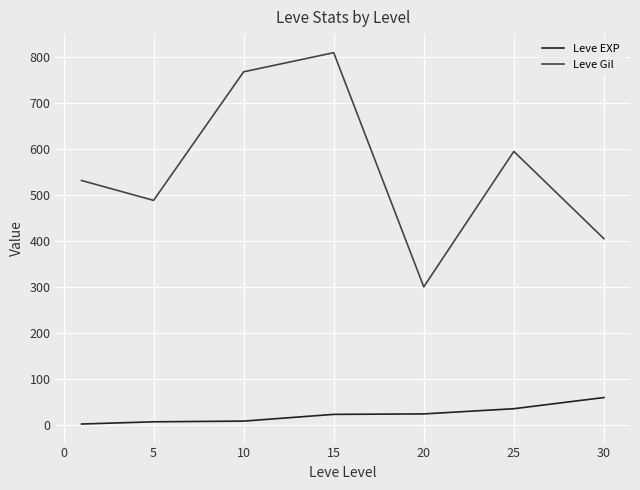

True or false: Leve EXP and Leve Gil cross at least once.

False